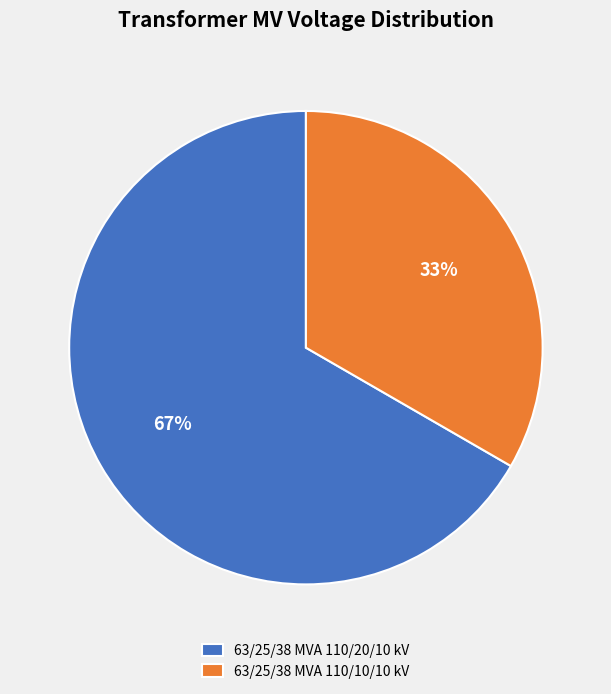

What is the largest slice in the pie chart?

63/25/38 MVA 110/20/10 kV